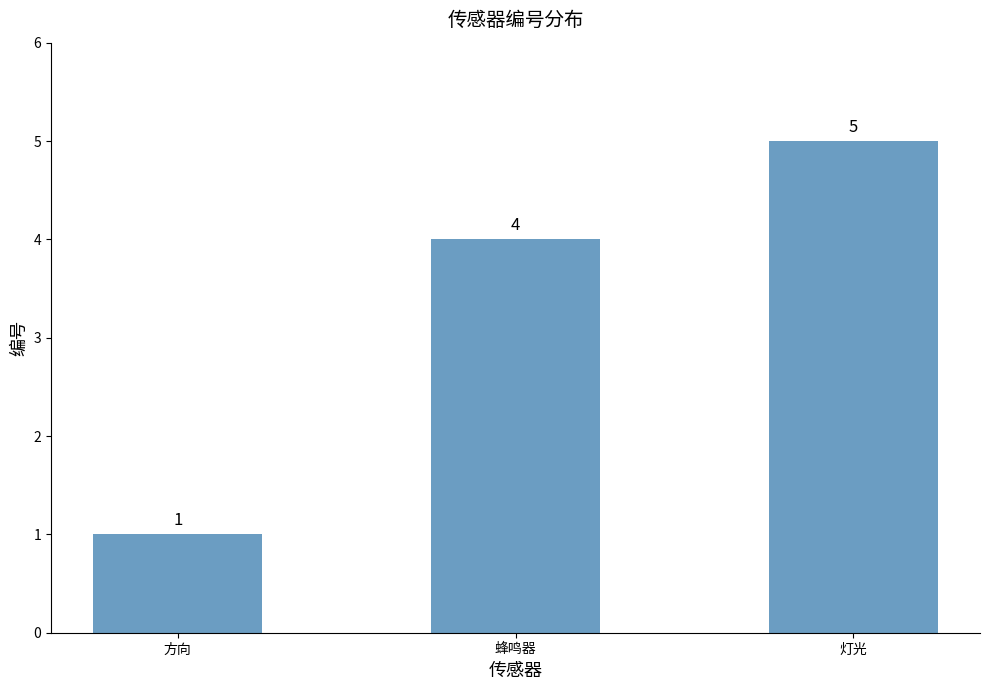

Reading left to right, what are all the values shown in this chart?

1	4	5